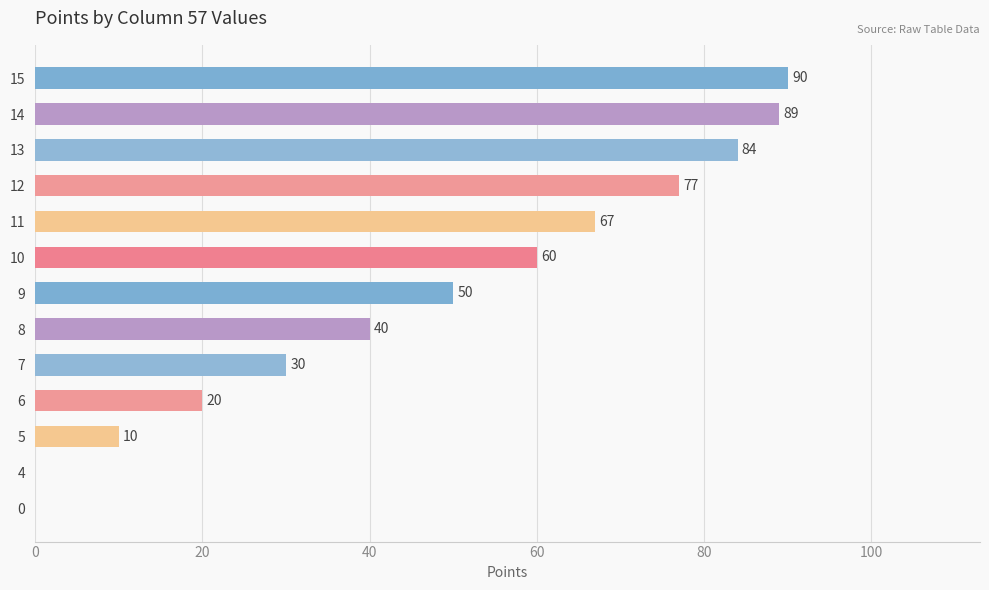

Reading top to bottom, what are all the values shown in this chart?

15=90	14=89	13=84	12=77	11=67	10=60	9=50	8=40	7=30	6=20	5=10	4=0	0=0